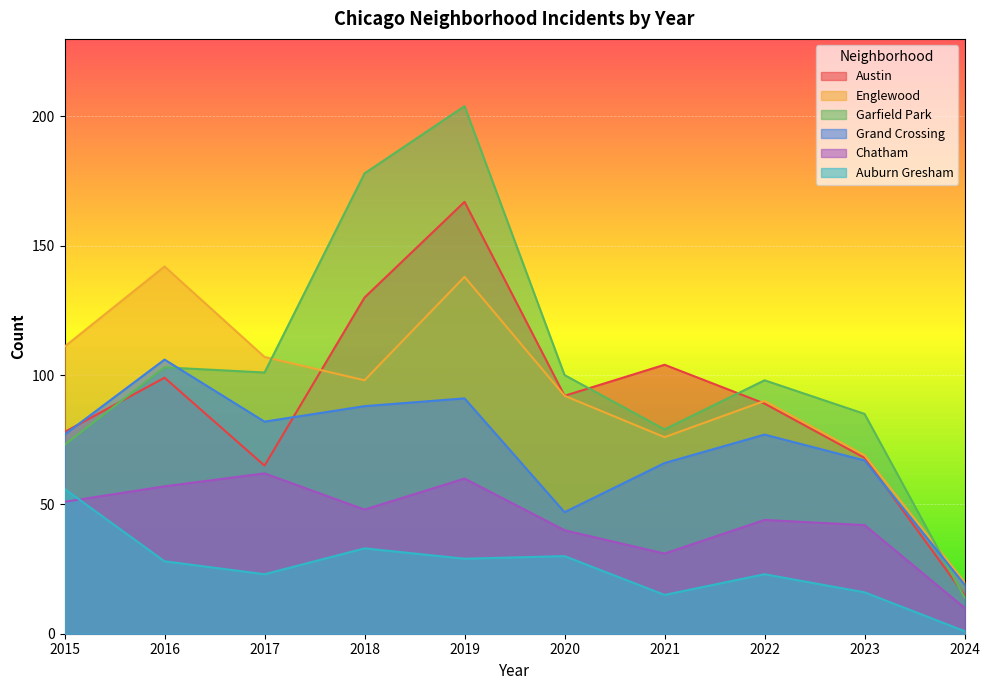

True or false: Chatham has a value of 86 at 2019.

False